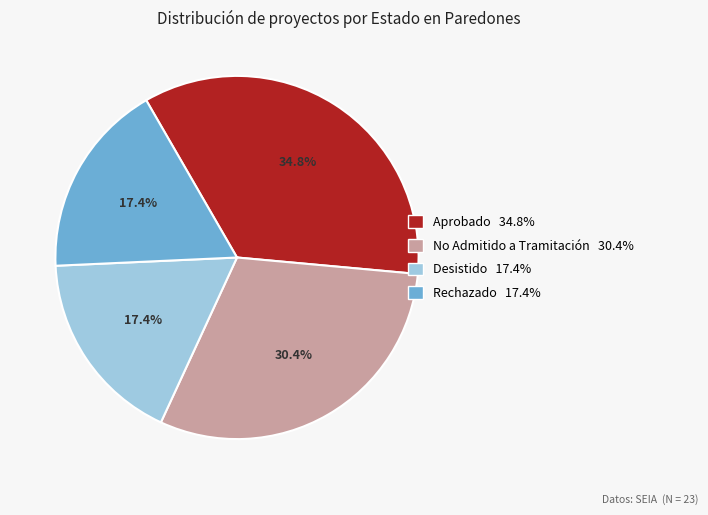

To the nearest percent, what is the average slice percentage?

25%